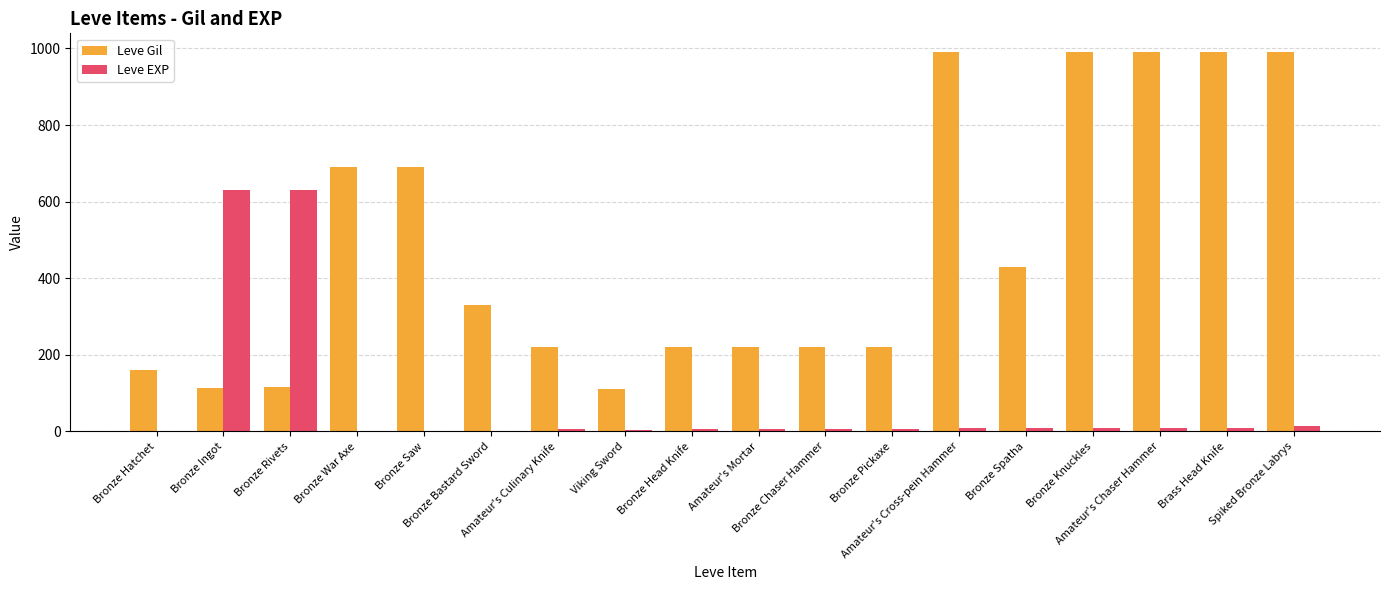

The value of Leve EXP at Bronze Bastard Sword is 1. True or false?

True